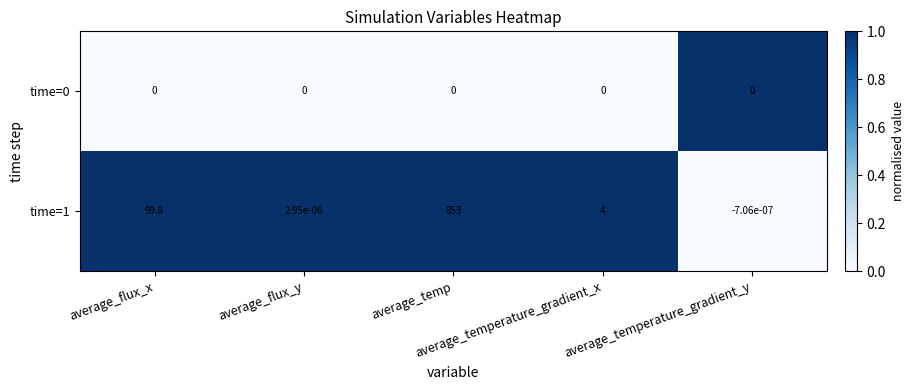

At how many categories does at least one series exceed 0?

5